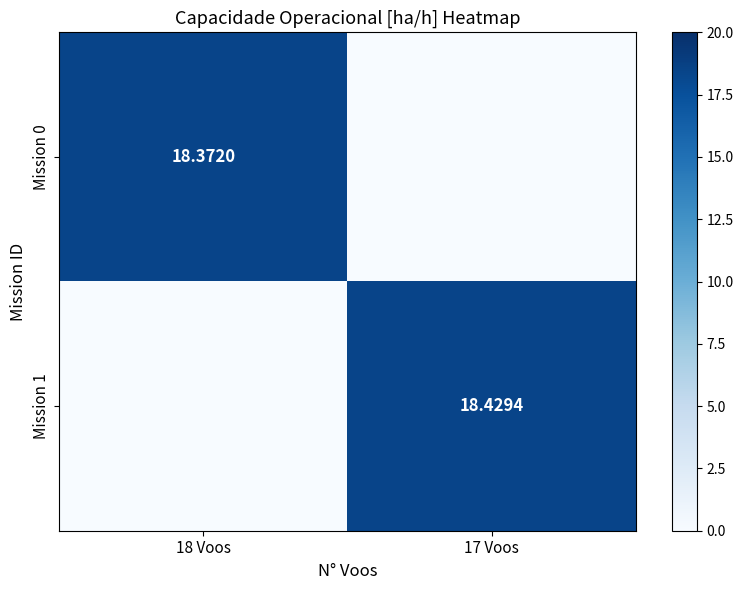

What is the sum of all Mission 0 values?

18.4